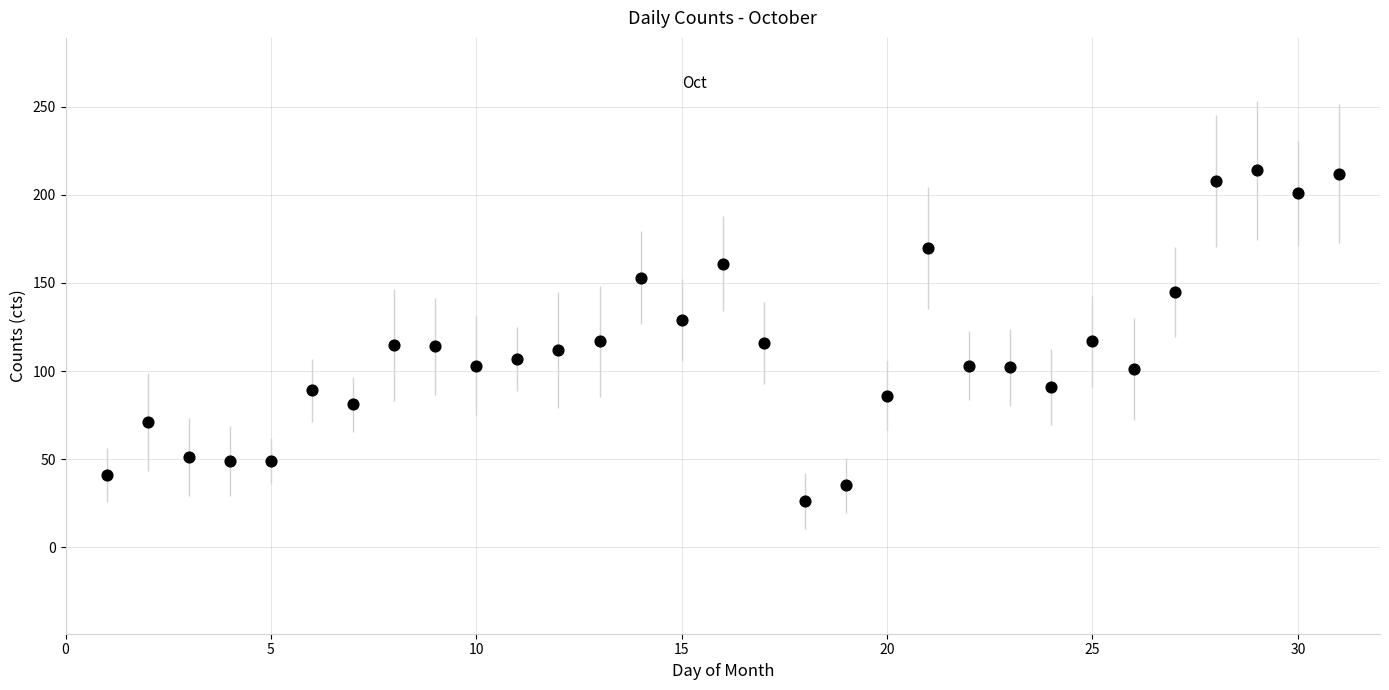

What is the range of X values (max minus min)?

30